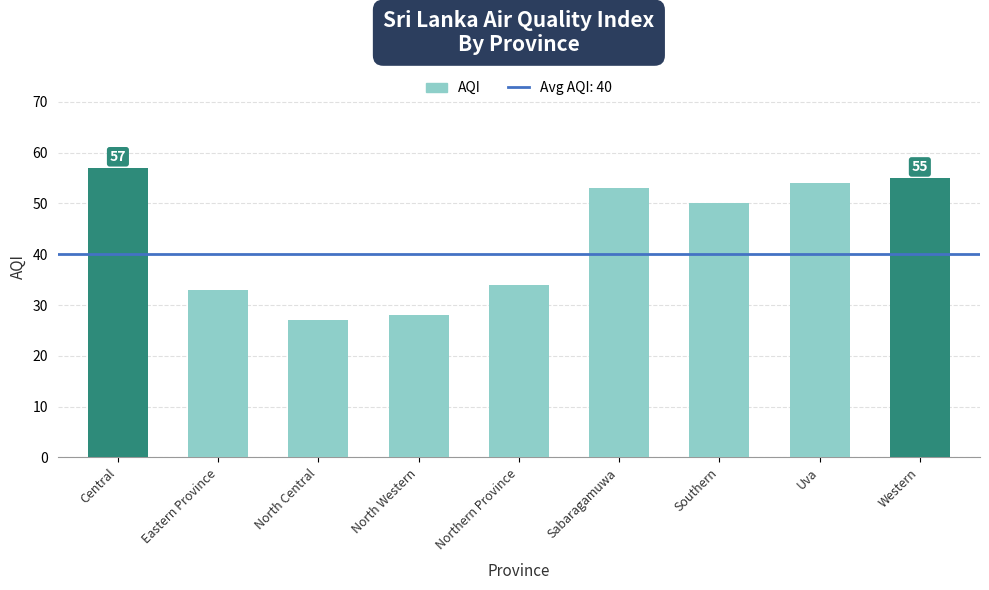

Reading right to left, extract all data points from this chart.

Western=55	Uva=54	Southern=50	Sabaragamuwa=53	Northern Province=34	North Western=28	North Central=27	Eastern Province=33	Central=57